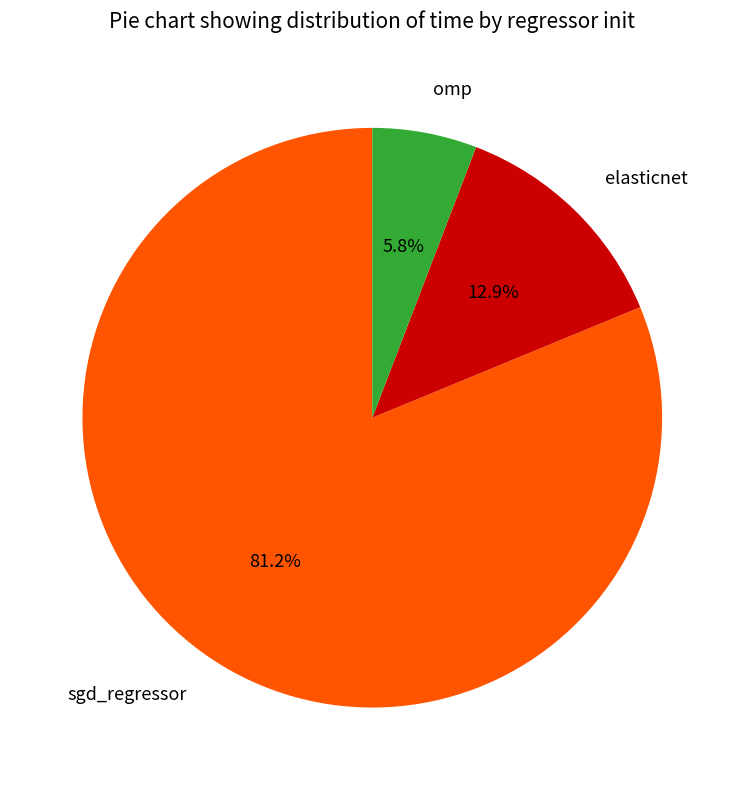

To the nearest percent, what is the average slice percentage?

33%